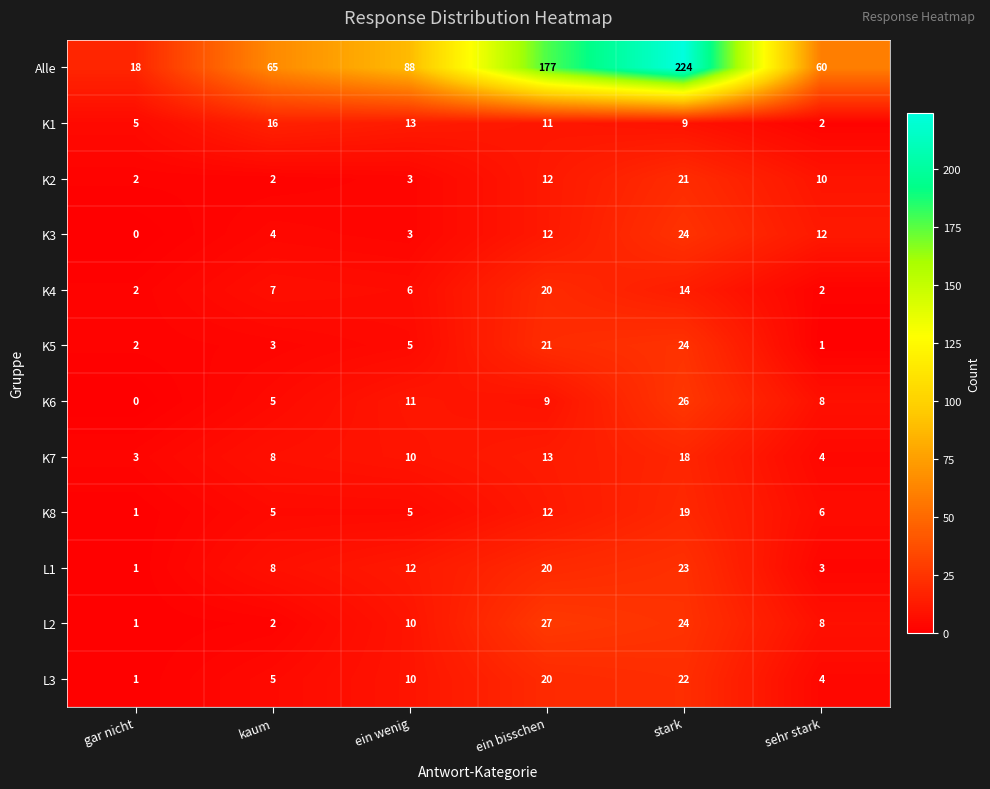

Which category has the lowest value in the L2 series?

gar nicht